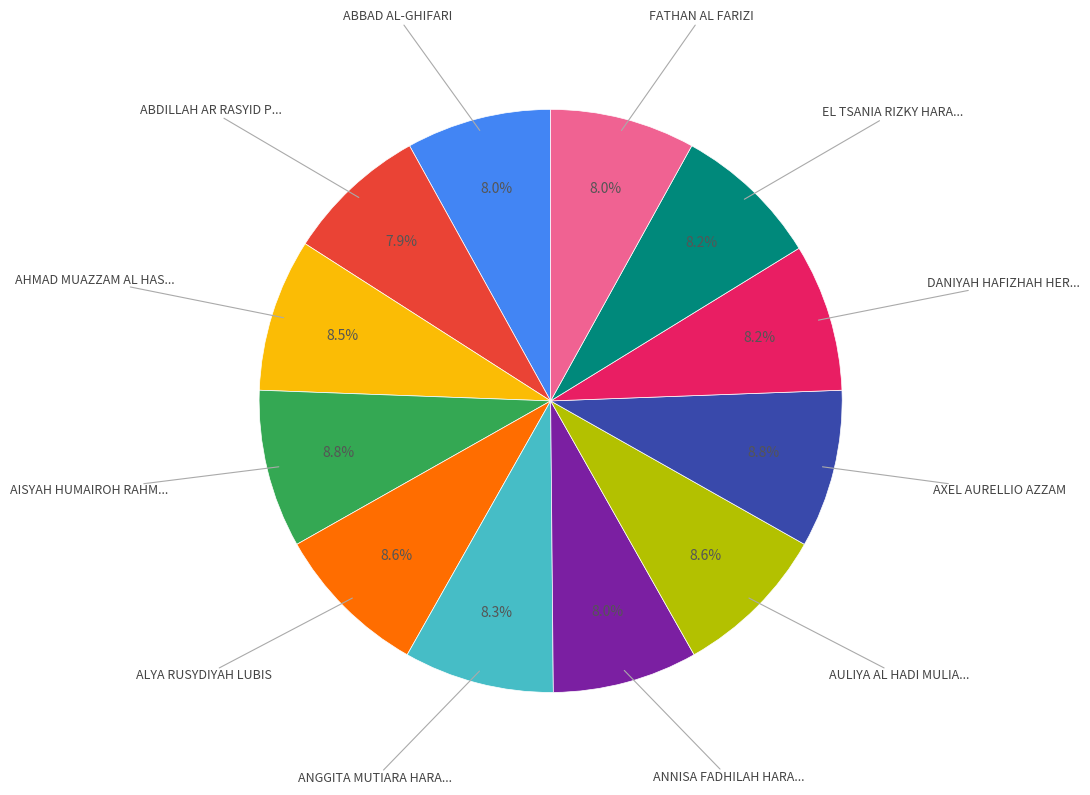

Is there any slice that represents more than half of the pie?

No